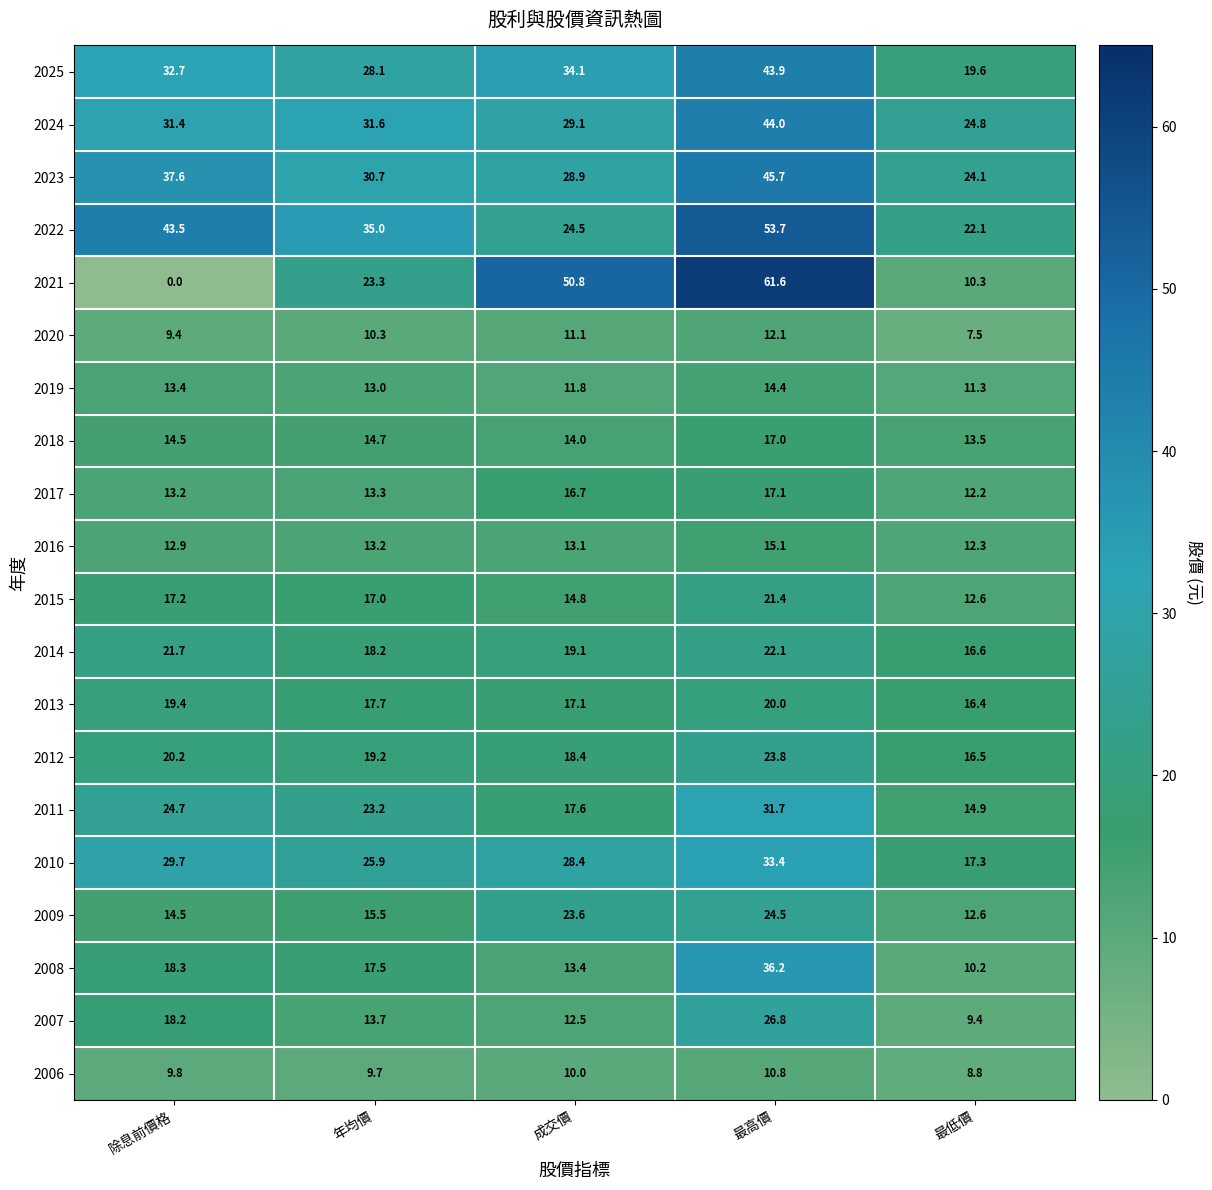

How many categories are shown in the chart?

5